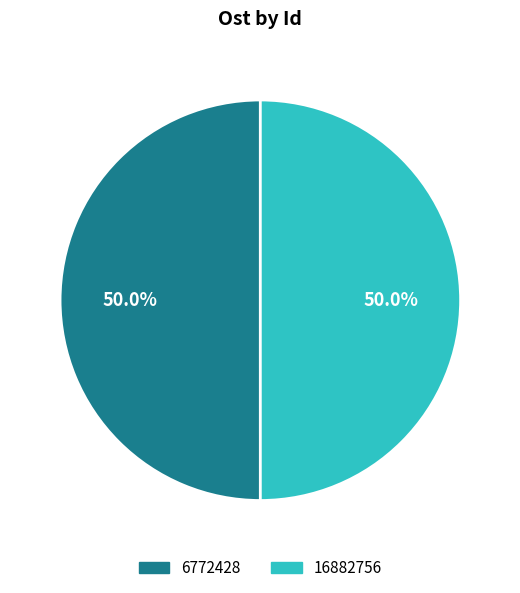

What portion of the pie excludes 16882756?

50.0%